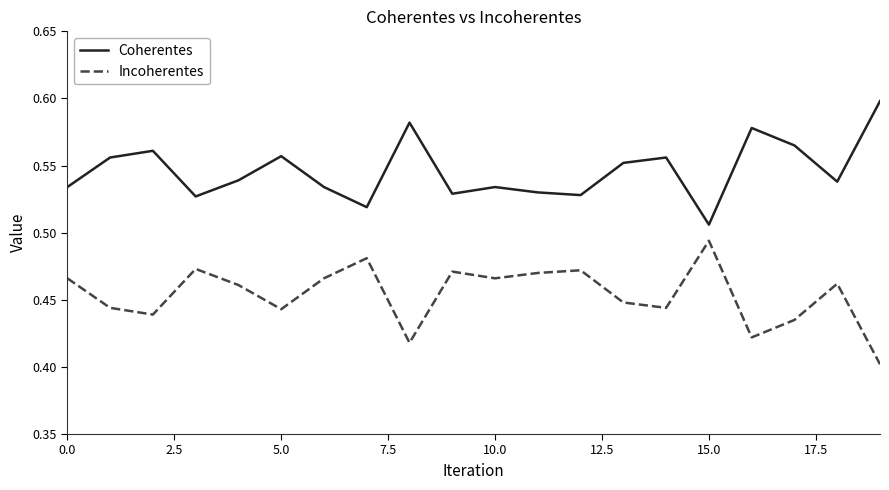

True or false: Incoherentes and Coherentes intersect in this chart.

False